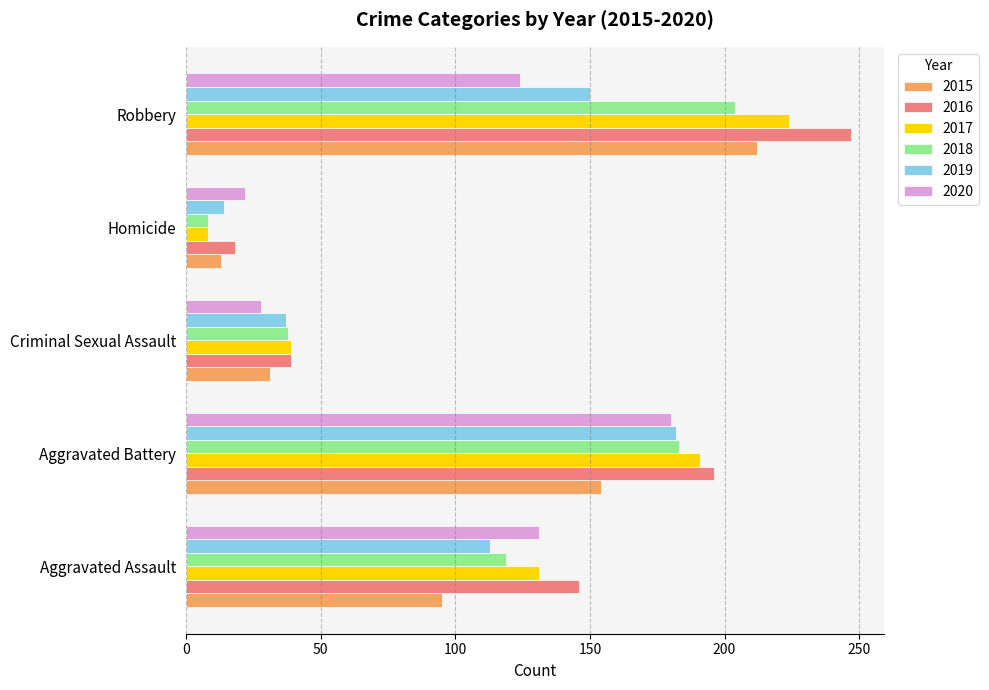

What is the difference between the 2016 values at Homicide and Aggravated Battery?

178